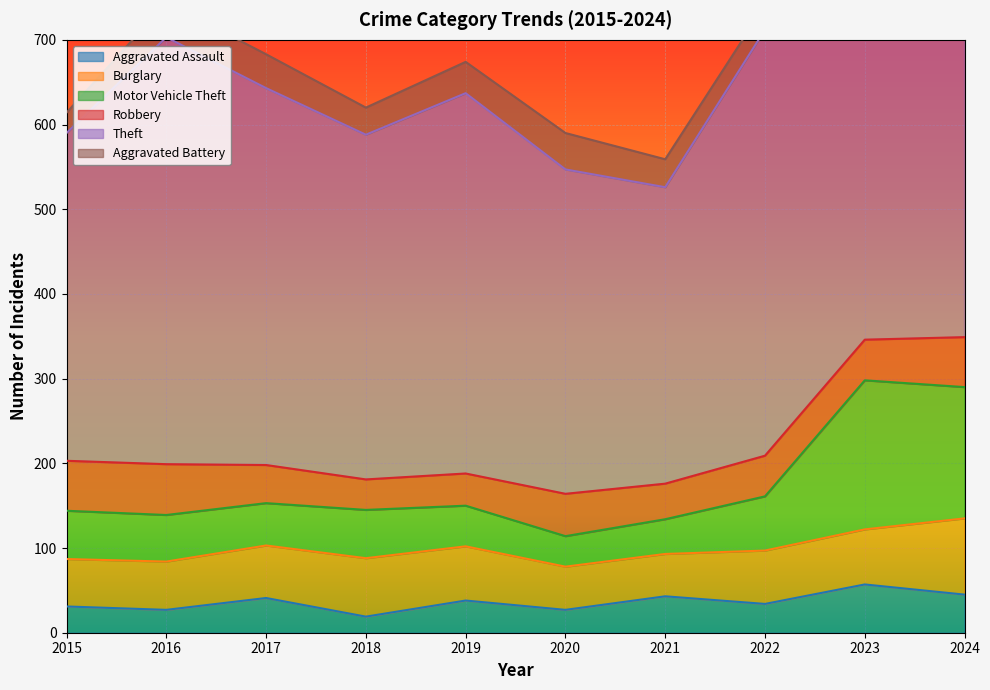

Read the Aggravated Assault value at 2021, to the nearest 5.

45